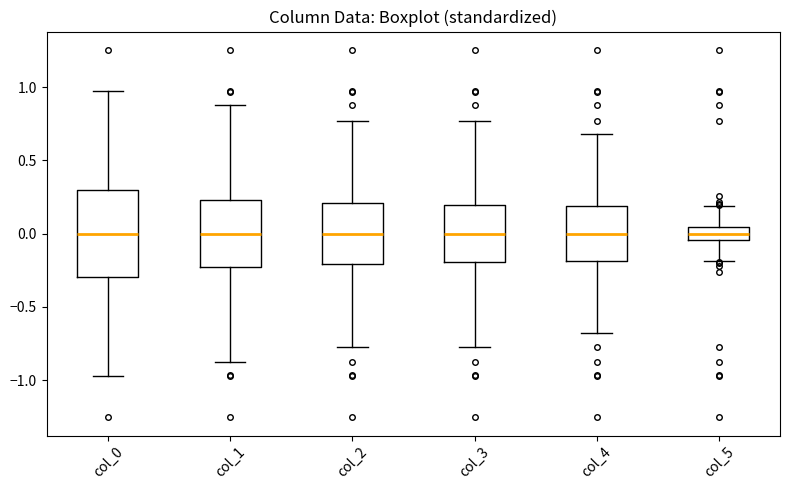

Reading left to right, read every box against the y-axis: the position of its median line, the range the box covers, and the ends of its whiskers. The values are not printed on the chart, so give them approximately, as read against the axis.

col_0: median 0.00, box -0.30 to 0.30, whiskers -0.95 to 0.95
col_1: median 0.00, box -0.25 to 0.25, whiskers -0.90 to 0.90
col_2: median 0.00, box -0.20 to 0.20, whiskers -0.75 to 0.75
col_3: median 0.00, box -0.20 to 0.20, whiskers -0.75 to 0.75
col_4: median 0.00, box -0.20 to 0.20, whiskers -0.70 to 0.70
col_5: median 0.00, box -0.05 to 0.05, whiskers -0.20 to 0.20